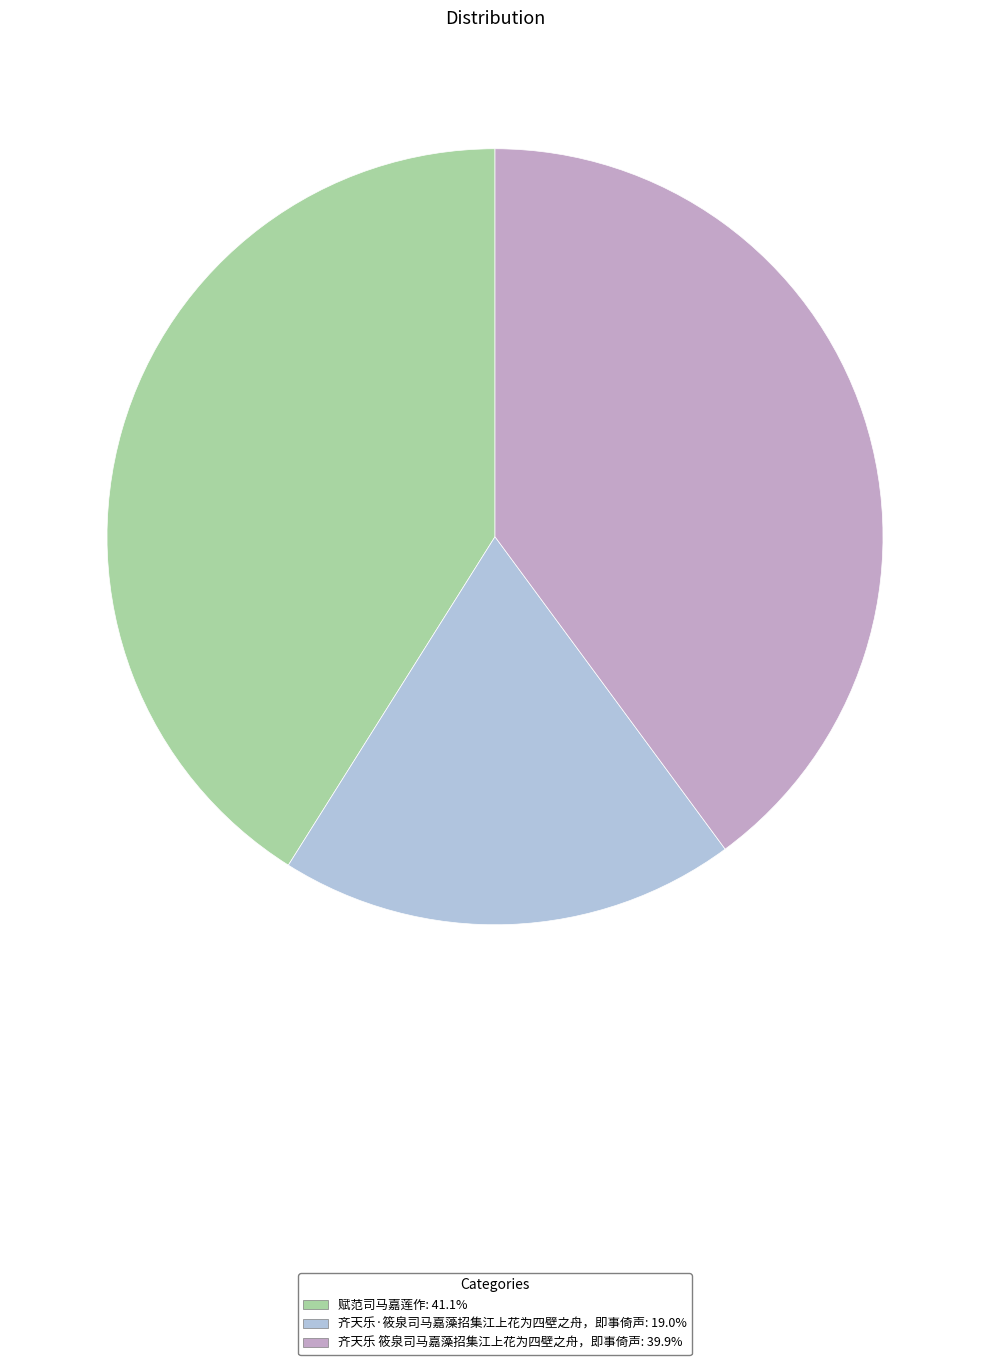

Which category has the smallest portion of the pie?

齐天乐·筱泉司马嘉藻招集江上花为四壁之舟，即事倚声